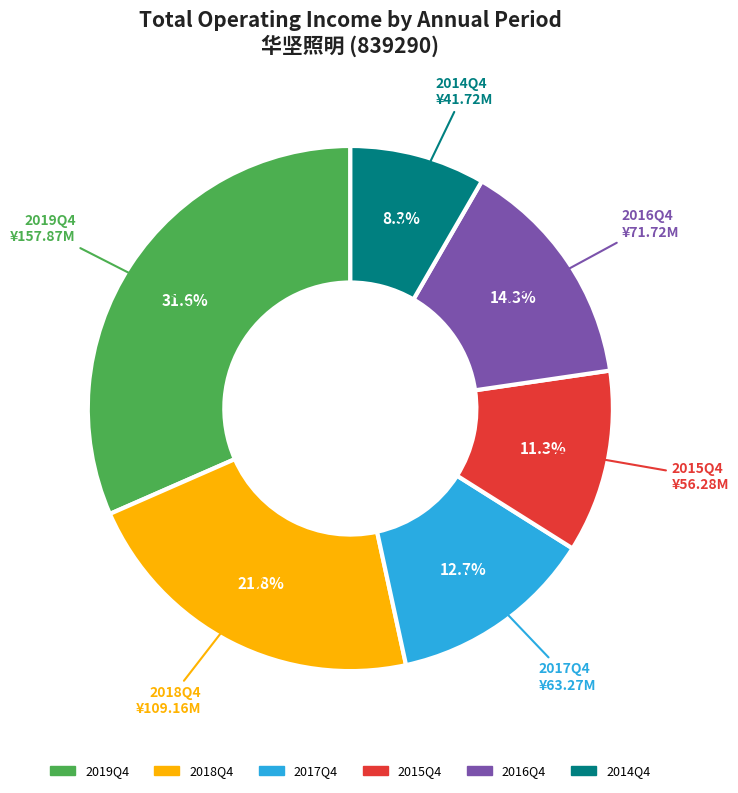

Does any single category account for the majority?

No